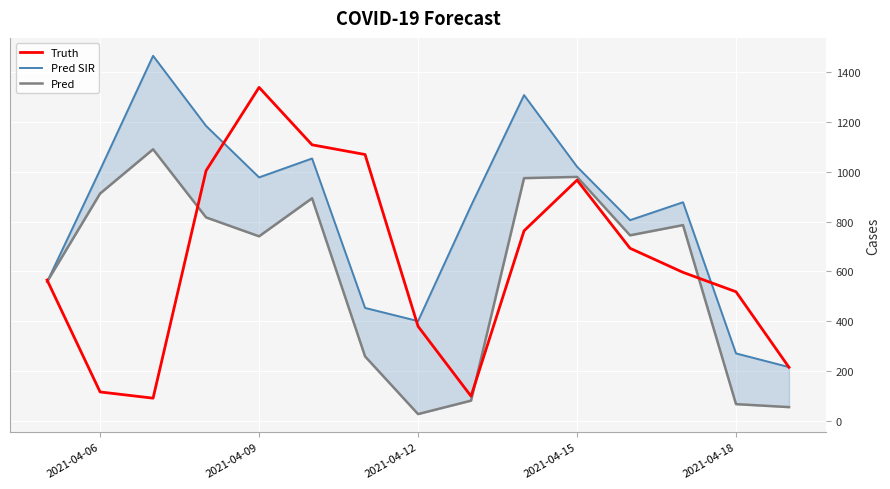

What is the average value of the Truth series?

635